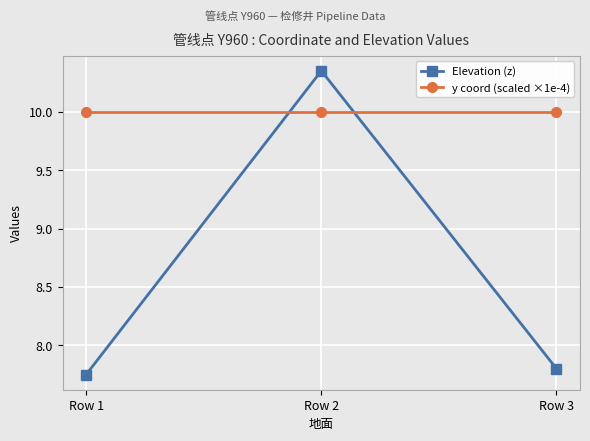

How many lines are shown in the chart?

2